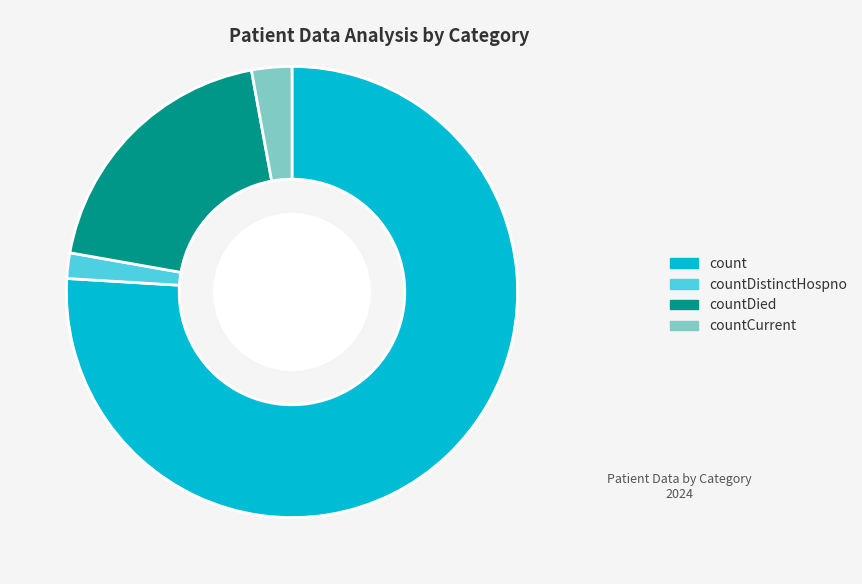

Combined, do countCurrent and count account for over 50%?

Yes